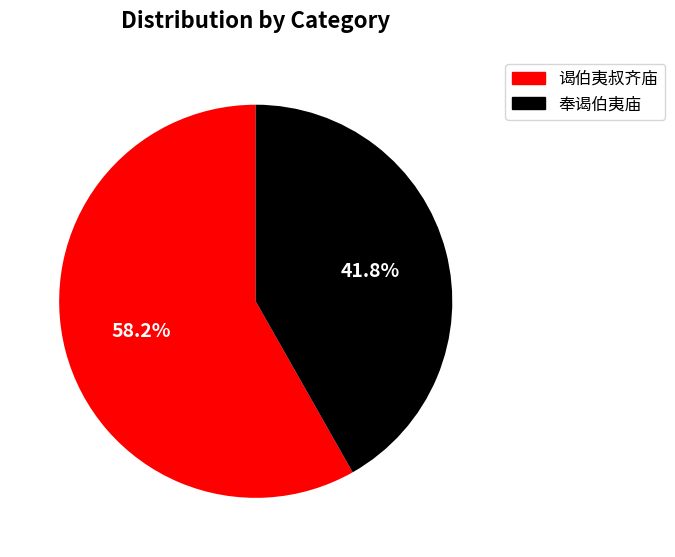

What is the largest slice in the pie chart?

谒伯夷叔齐庙